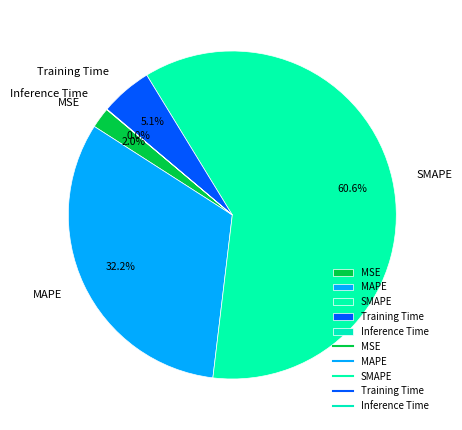

Does any single category account for the majority?

Yes